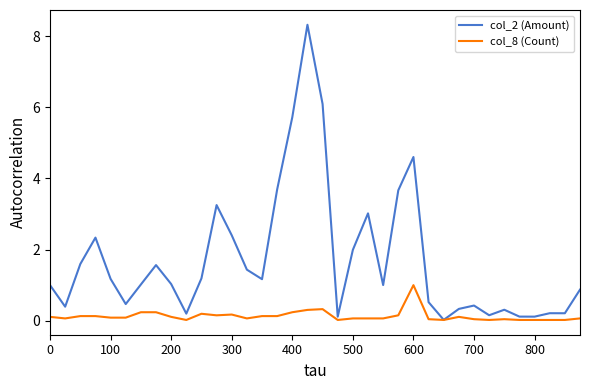

Which series has the largest range (max minus min)?

col_2 (Amount)